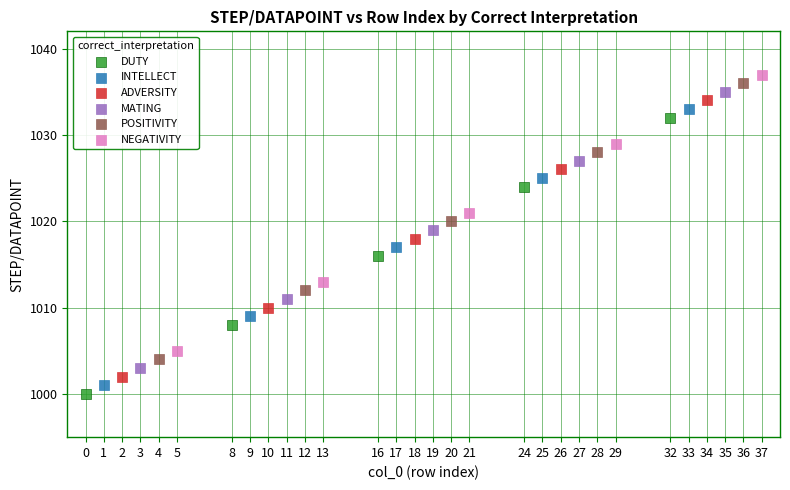

Which series contains the highest Y value?

NEGATIVITY